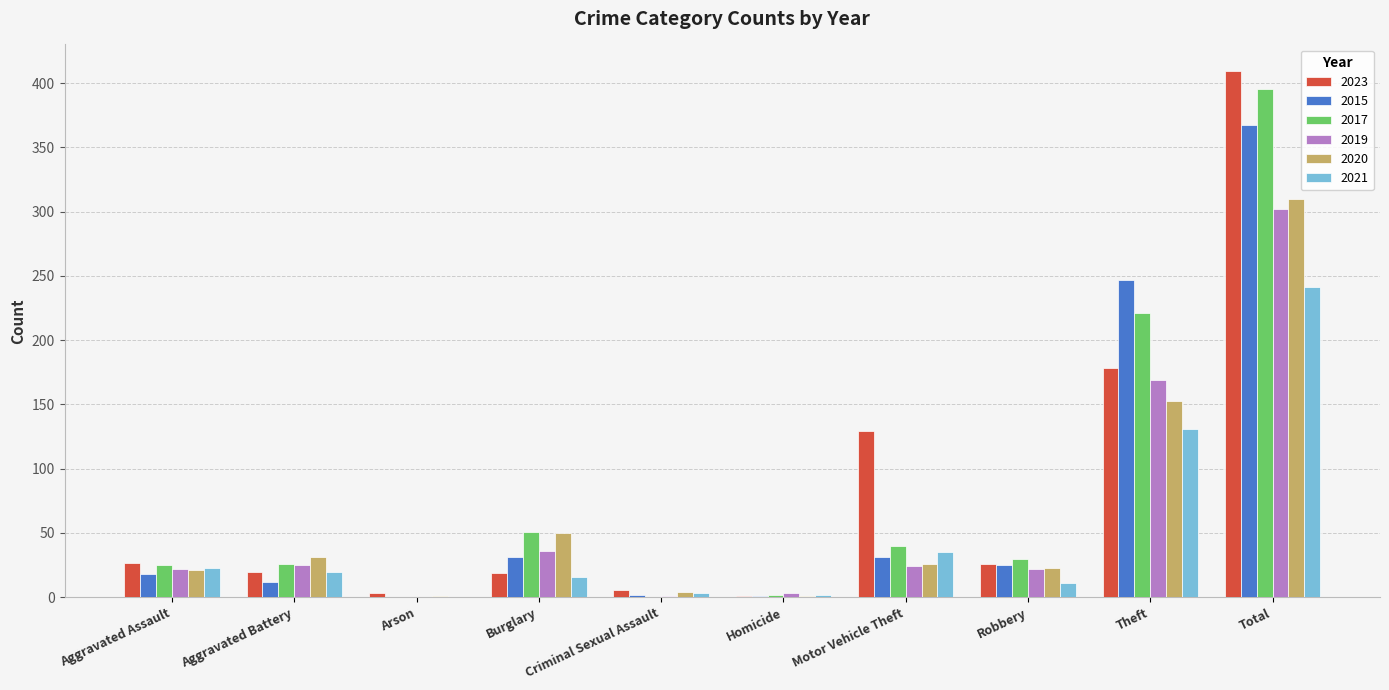

What are all the series names shown in the legend?

2023, 2015, 2017, 2019, 2020, 2021